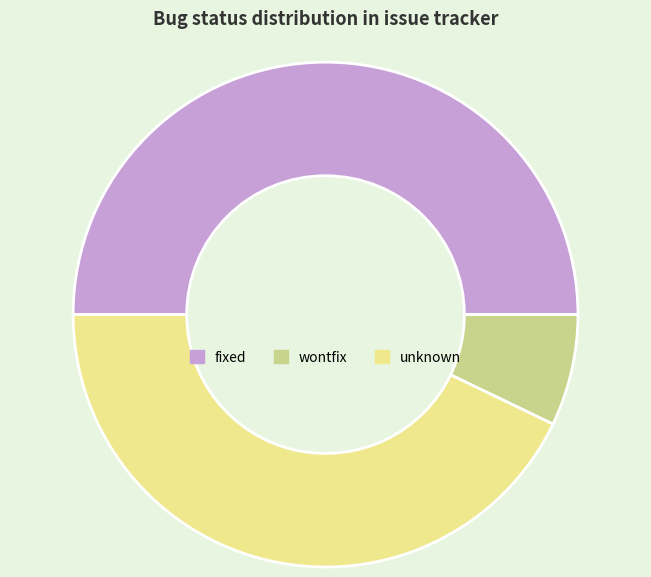

The wontfix slice represents 19% of the pie. True or false?

False